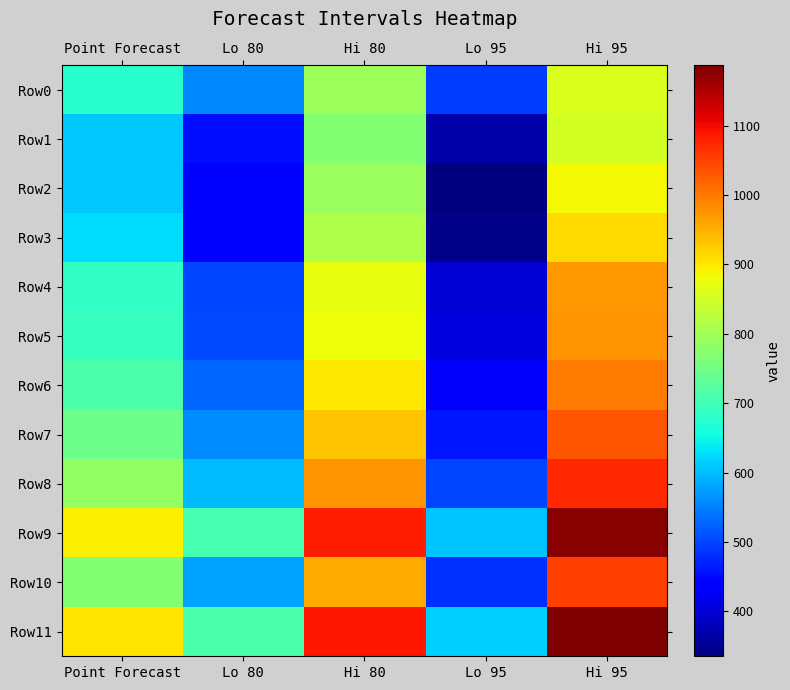

Between Point Forecast and Hi 80, which is larger?

Hi 80